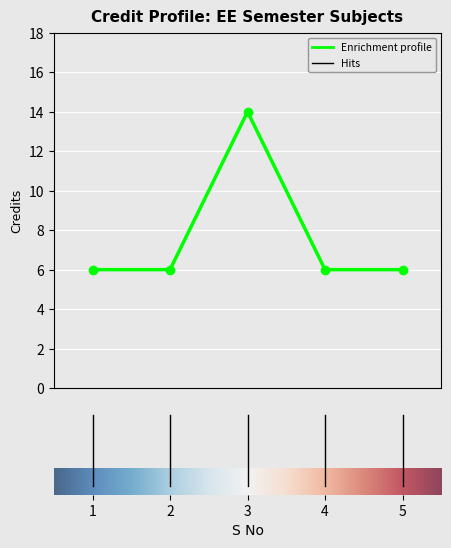

What is the value of the 1st point from the left?

6